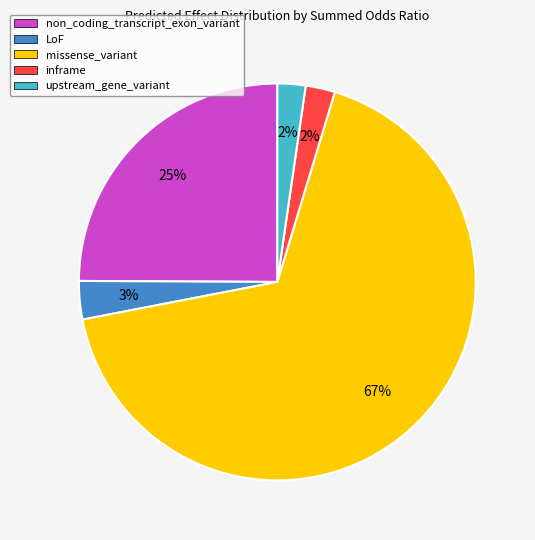

Combined, do inframe and upstream_gene_variant account for over 50%?

No